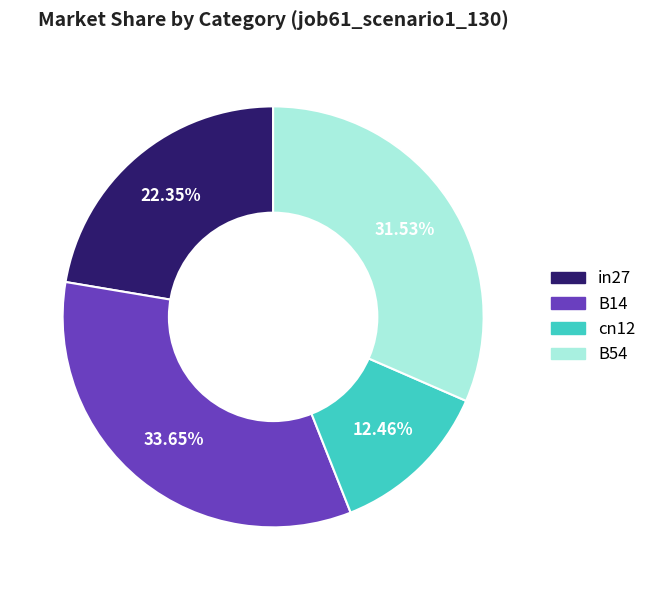

Is there a majority slice in this chart?

No